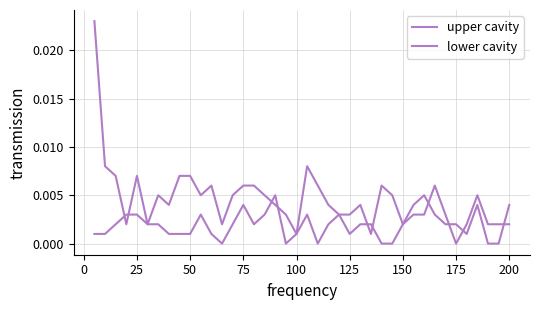

How many intersections are there between upper cavity and lower cavity?

10